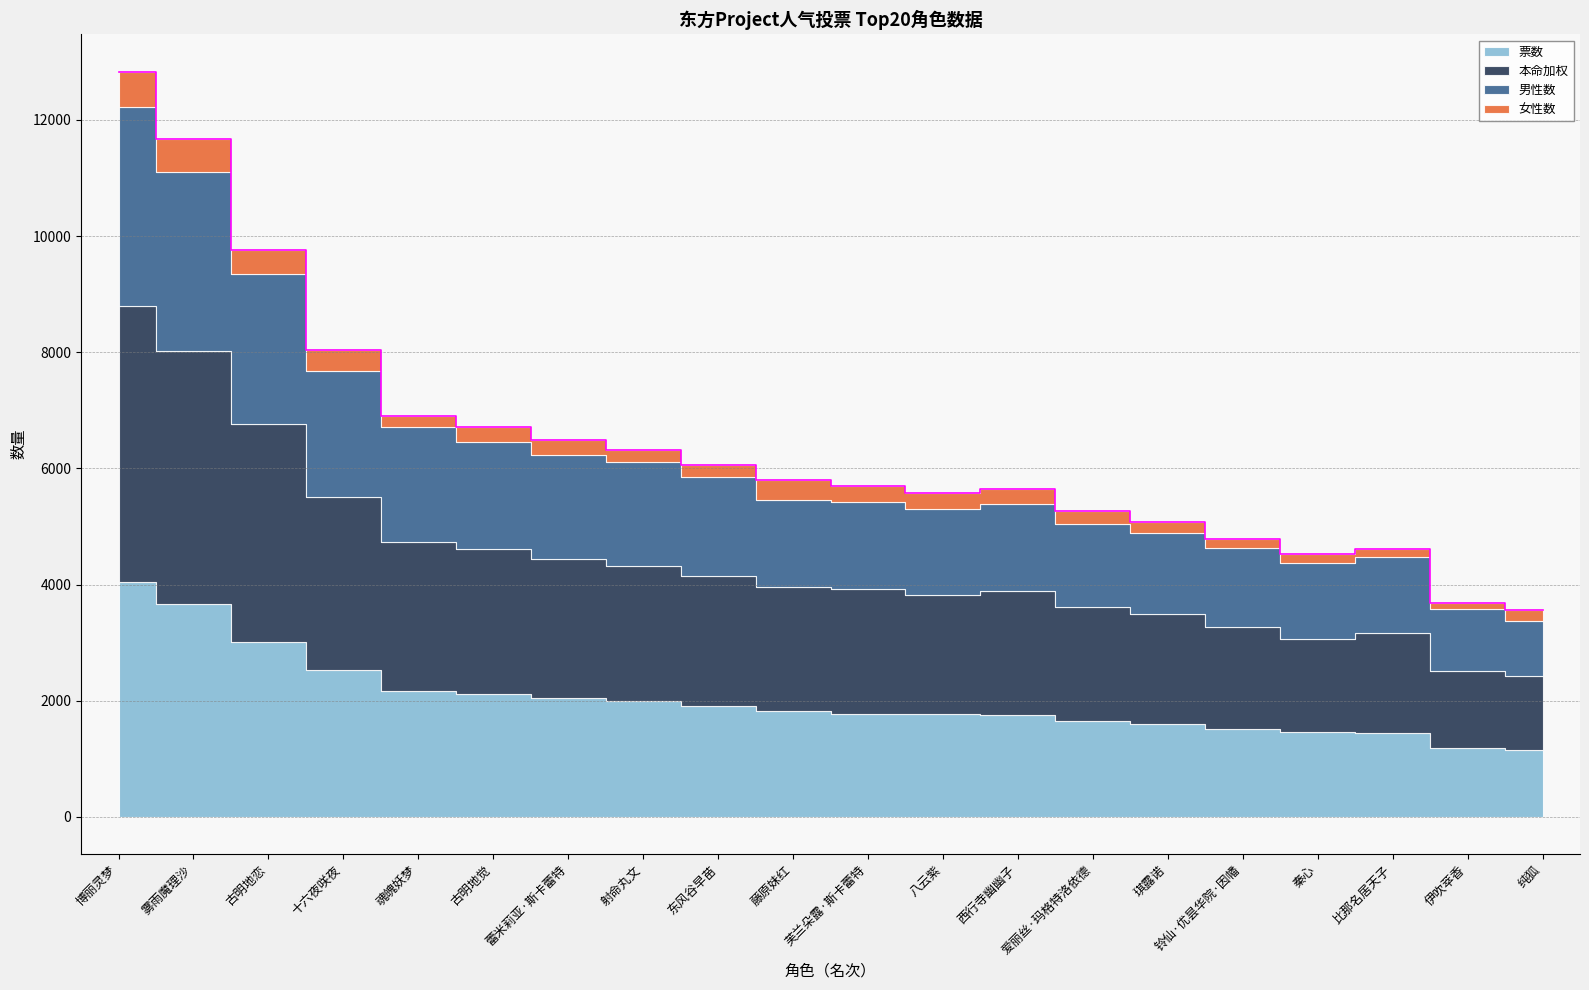

What are all the series names shown in the legend?

男性数, 女性数, 本命加权, 票数